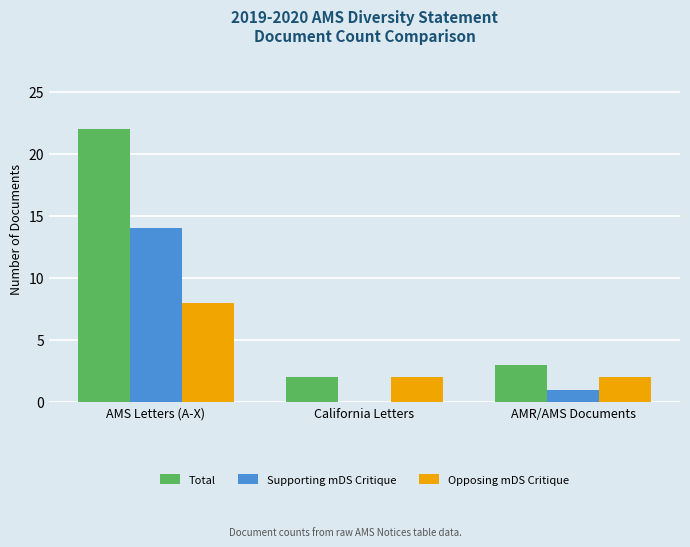

What is the average value of the Total series?

9